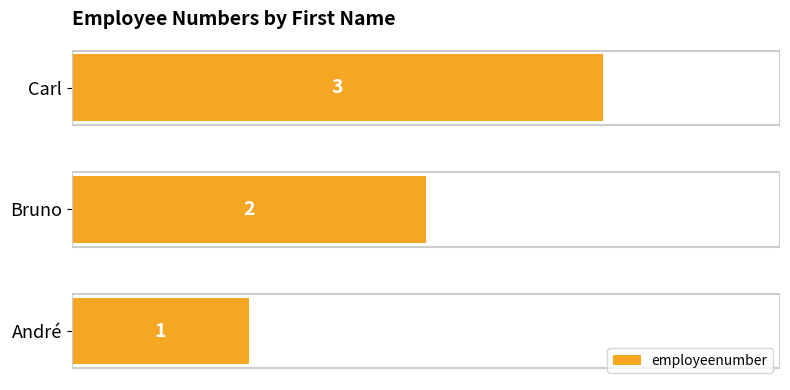

How many values are between 1 and 3?

3